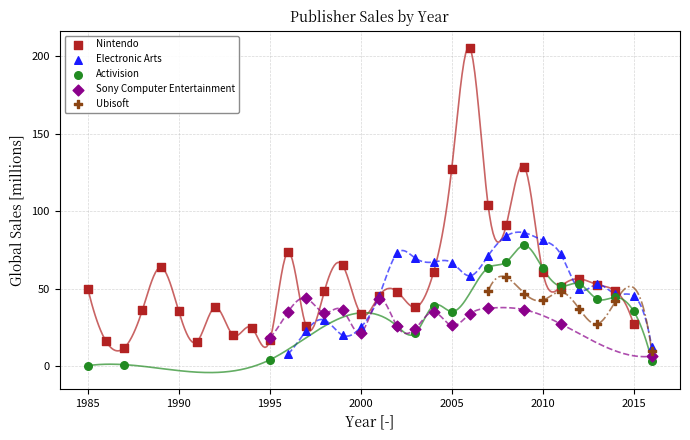

Which series contains the highest Y value?

Nintendo